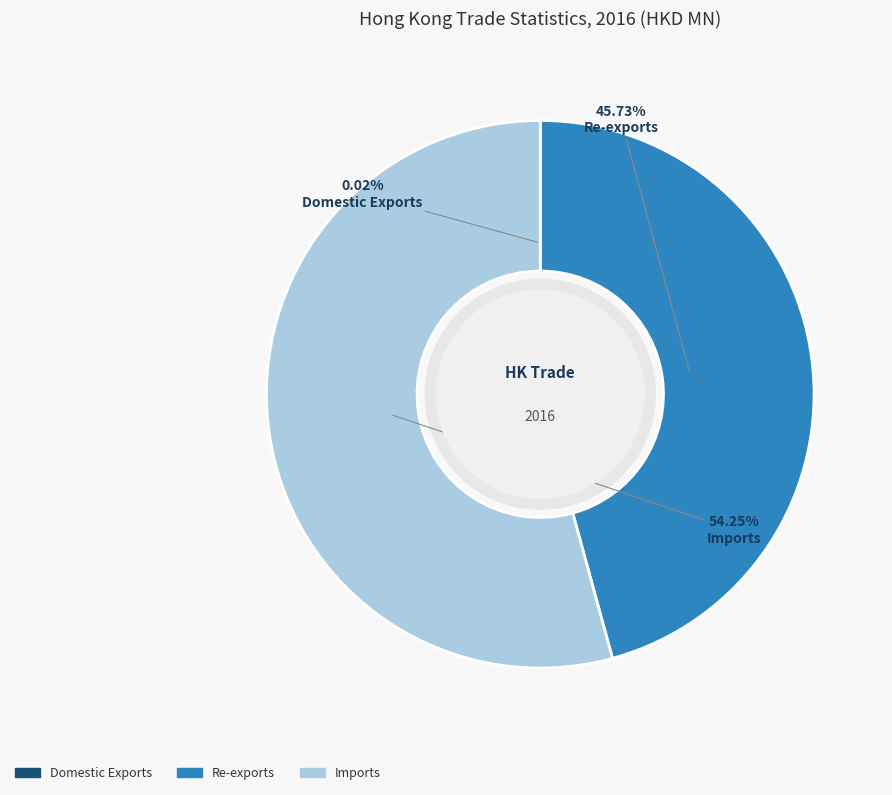

Does Imports represent more than half of the total?

Yes